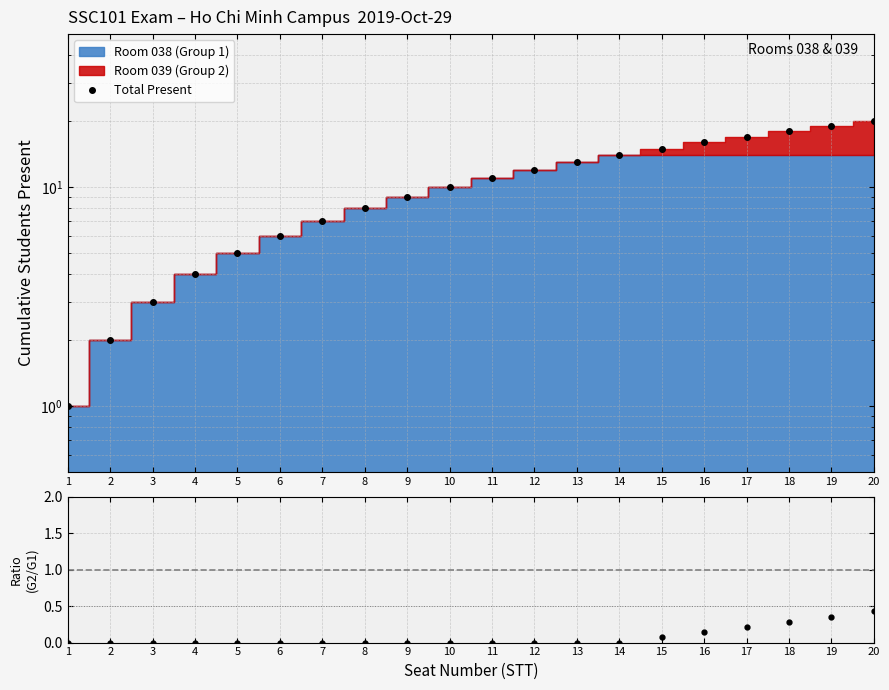

Where does the Total Present series first go above 11?

12